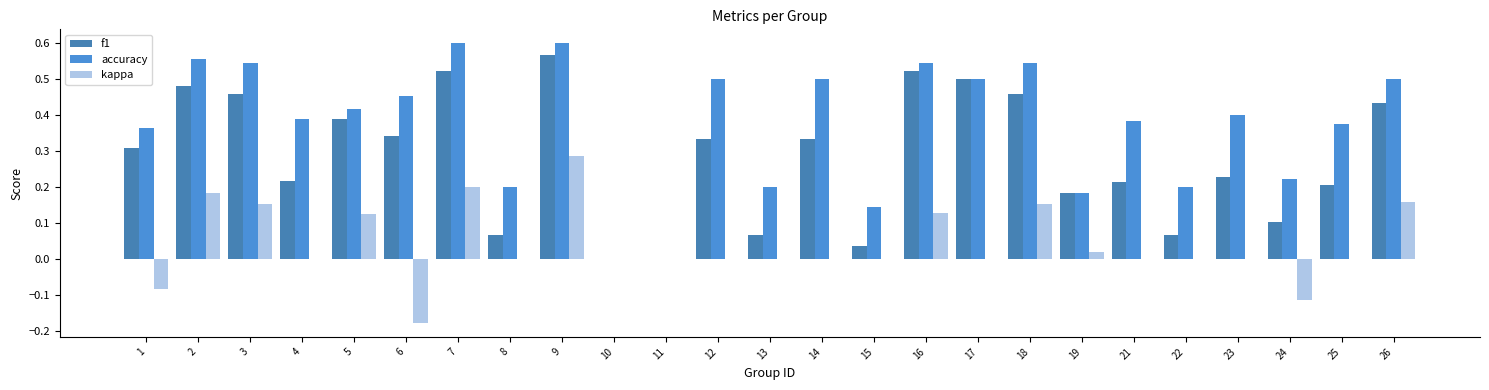

How many groups of bars are there?

25